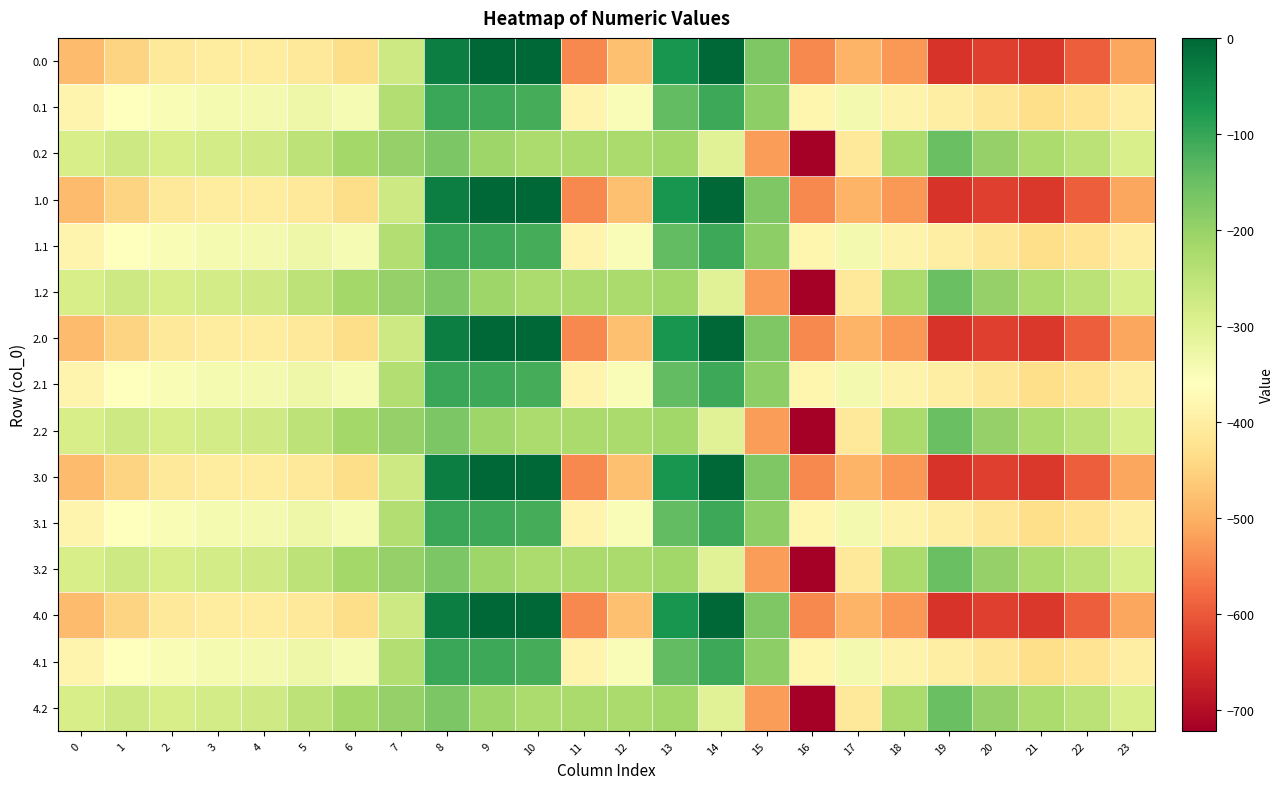

Reading right to left, list all the values displayed in this chart.

0.0: 23=-511.3	22=-592.3	21=-638.4	20=-629.9	19=-644.5	18=-529.6	17=-493.8	16=-545.4	15=-172.8	14=-0.3	13=-70.2	12=-477.2	11=-544.3	10=0.0	9=0.0	8=-35.0	7=-270.7	6=-435.0	5=-410.8	4=-404.9	3=-404.4	2=-410.3	1=-449.5	0=-482.0
0.1: 23=-399.4	22=-419.9	21=-432.4	20=-414.5	19=-399.7	18=-388.5	17=-340.1	16=-380.5	15=-190.4	14=-105.5	13=-141.2	12=-350.8	11=-384.7	10=-114.0	9=-104.8	8=-102.3	7=-234.9	6=-345.2	5=-329.5	4=-339.6	3=-342.7	2=-347.9	1=-361.1	0=-384.6
0.2: 23=-287.5	22=-247.4	21=-226.4	20=-199.2	19=-151.1	18=-223.1	17=-409.5	16=-721.2	15=-522.2	14=-301.9	13=-212.2	12=-224.3	11=-225.2	10=-228.0	9=-209.6	8=-169.5	7=-199.0	6=-216.4	5=-248.1	4=-274.4	3=-281.0	2=-285.5	1=-272.7	0=-287.1
1.0: 23=-511.3	22=-592.3	21=-638.4	20=-629.9	19=-644.5	18=-529.6	17=-493.8	16=-545.4	15=-172.8	14=-0.3	13=-70.2	12=-477.2	11=-544.3	10=0.0	9=0.0	8=-35.0	7=-270.7	6=-435.0	5=-410.8	4=-404.9	3=-404.4	2=-410.3	1=-449.5	0=-482.0
1.1: 23=-399.4	22=-419.9	21=-432.4	20=-414.5	19=-399.7	18=-388.5	17=-340.1	16=-380.5	15=-190.4	14=-105.5	13=-141.2	12=-350.8	11=-384.7	10=-114.0	9=-104.8	8=-102.3	7=-234.9	6=-345.2	5=-329.5	4=-339.6	3=-342.7	2=-347.9	1=-361.1	0=-384.6
1.2: 23=-287.5	22=-247.4	21=-226.4	20=-199.2	19=-151.1	18=-223.1	17=-409.5	16=-721.2	15=-522.2	14=-301.9	13=-212.2	12=-224.3	11=-225.2	10=-228.0	9=-209.6	8=-169.5	7=-199.0	6=-216.4	5=-248.1	4=-274.4	3=-281.0	2=-285.5	1=-272.7	0=-287.1
2.0: 23=-511.3	22=-592.3	21=-638.4	20=-629.9	19=-644.5	18=-529.6	17=-493.8	16=-545.4	15=-172.8	14=-0.3	13=-70.2	12=-477.2	11=-544.3	10=0.0	9=0.0	8=-35.0	7=-270.7	6=-435.0	5=-410.8	4=-404.9	3=-404.4	2=-410.3	1=-449.5	0=-482.0
2.1: 23=-399.4	22=-419.9	21=-432.4	20=-414.5	19=-399.7	18=-388.5	17=-340.1	16=-380.5	15=-190.4	14=-105.5	13=-141.2	12=-350.8	11=-384.7	10=-114.0	9=-104.8	8=-102.3	7=-234.9	6=-345.2	5=-329.5	4=-339.6	3=-342.7	2=-347.9	1=-361.1	0=-384.6
2.2: 23=-287.5	22=-247.4	21=-226.4	20=-199.2	19=-151.1	18=-223.1	17=-409.5	16=-721.2	15=-522.2	14=-301.9	13=-212.2	12=-224.3	11=-225.2	10=-228.0	9=-209.6	8=-169.5	7=-199.0	6=-216.4	5=-248.1	4=-274.4	3=-281.0	2=-285.5	1=-272.7	0=-287.1
3.0: 23=-511.3	22=-592.3	21=-638.4	20=-629.9	19=-644.5	18=-529.6	17=-493.8	16=-545.4	15=-172.8	14=-0.3	13=-70.2	12=-477.2	11=-544.3	10=0.0	9=0.0	8=-35.0	7=-270.7	6=-435.0	5=-410.8	4=-404.9	3=-404.4	2=-410.3	1=-449.5	0=-482.0
3.1: 23=-399.4	22=-419.9	21=-432.4	20=-414.5	19=-399.7	18=-388.5	17=-340.1	16=-380.5	15=-190.4	14=-105.5	13=-141.2	12=-350.8	11=-384.7	10=-114.0	9=-104.8	8=-102.3	7=-234.9	6=-345.2	5=-329.5	4=-339.6	3=-342.7	2=-347.9	1=-361.1	0=-384.6
3.2: 23=-287.5	22=-247.4	21=-226.4	20=-199.2	19=-151.1	18=-223.1	17=-409.5	16=-721.2	15=-522.2	14=-301.9	13=-212.2	12=-224.3	11=-225.2	10=-228.0	9=-209.6	8=-169.5	7=-199.0	6=-216.4	5=-248.1	4=-274.4	3=-281.0	2=-285.5	1=-272.7	0=-287.1
4.0: 23=-511.3	22=-592.3	21=-638.4	20=-629.9	19=-644.5	18=-529.6	17=-493.8	16=-545.4	15=-172.8	14=-0.3	13=-70.2	12=-477.2	11=-544.3	10=0.0	9=0.0	8=-35.0	7=-270.7	6=-435.0	5=-410.8	4=-404.9	3=-404.4	2=-410.3	1=-449.5	0=-482.0
4.1: 23=-399.4	22=-419.9	21=-432.4	20=-414.5	19=-399.7	18=-388.5	17=-340.1	16=-380.5	15=-190.4	14=-105.5	13=-141.2	12=-350.8	11=-384.7	10=-114.0	9=-104.8	8=-102.3	7=-234.9	6=-345.2	5=-329.5	4=-339.6	3=-342.7	2=-347.9	1=-361.1	0=-384.6
4.2: 23=-287.5	22=-247.4	21=-226.4	20=-199.2	19=-151.1	18=-223.1	17=-409.5	16=-721.2	15=-522.2	14=-301.9	13=-212.2	12=-224.3	11=-225.2	10=-228.0	9=-209.6	8=-169.5	7=-199.0	6=-216.4	5=-248.1	4=-274.4	3=-281.0	2=-285.5	1=-272.7	0=-287.1